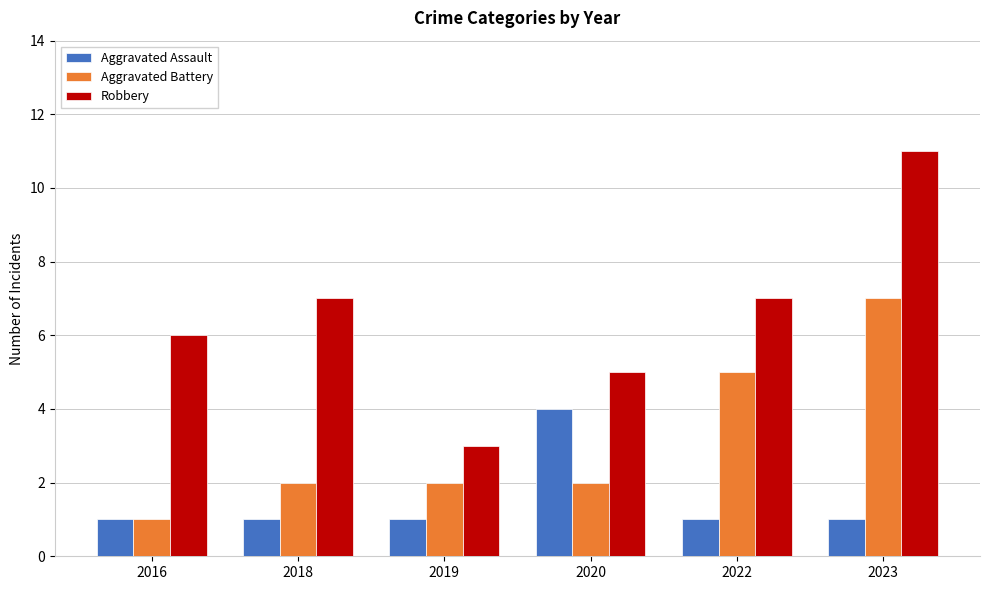

At 2019, list the series in order from largest to smallest.

Robbery, Aggravated Battery, Aggravated Assault